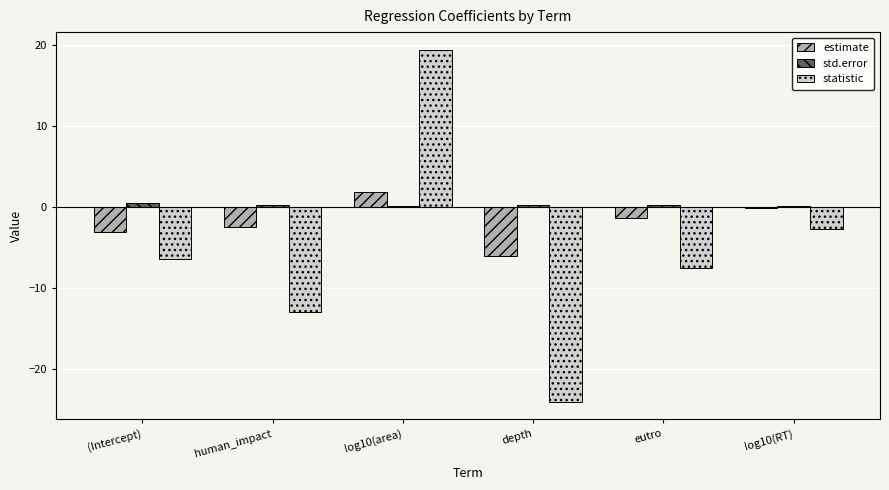

What is the total value across all series at log10(area)?

21.3